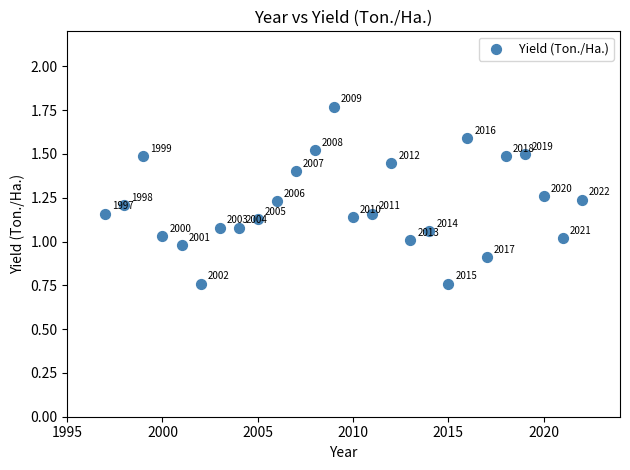

What is the range of X values (max minus min)?

25.0